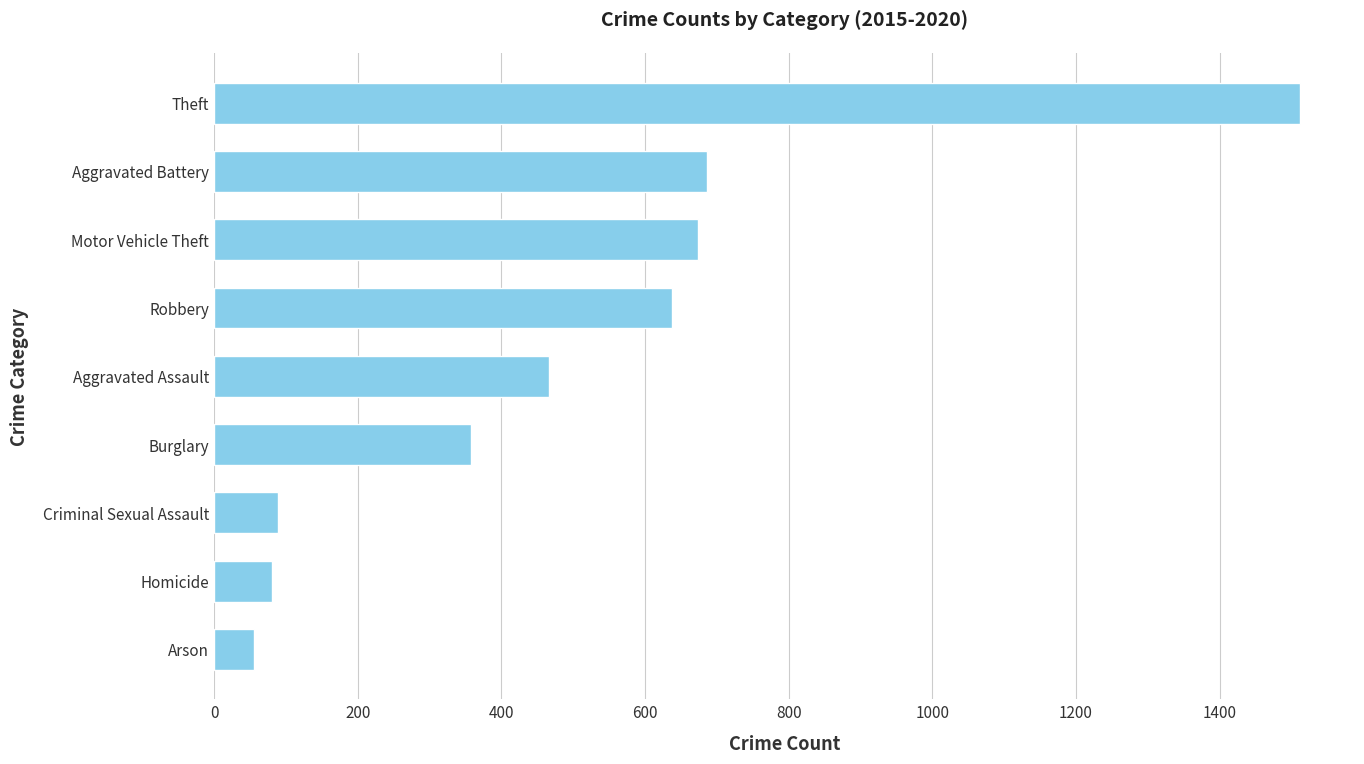

How many data points does each series have?

9